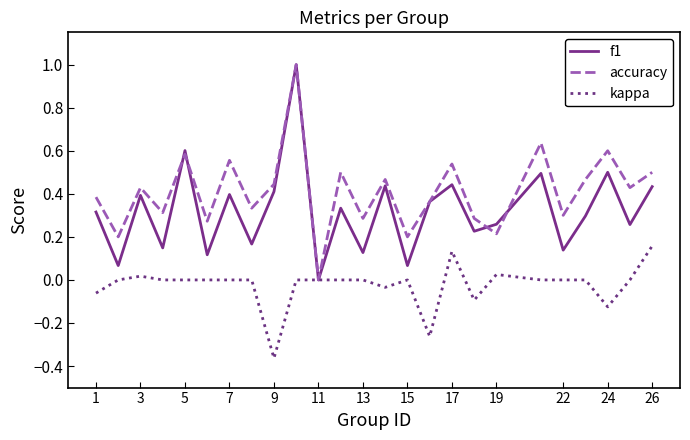

List the series in order of their overall mean, highest first.

accuracy, f1, kappa